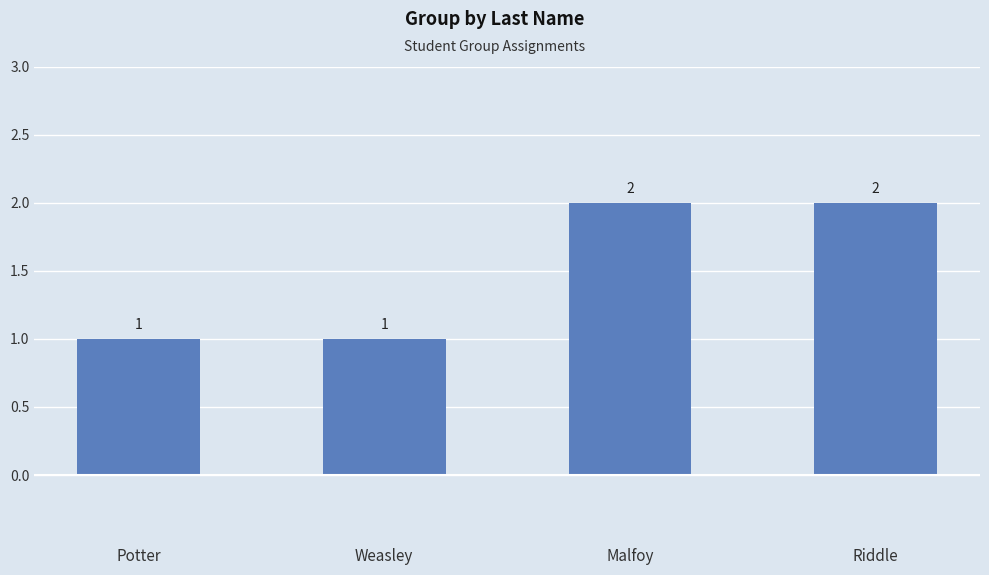

Are the bars grouped side by side (vs. stacked)?

No